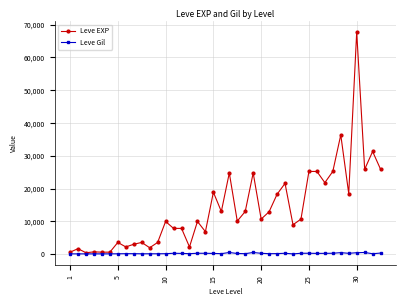

What is the highest value of the Leve EXP series?

67730